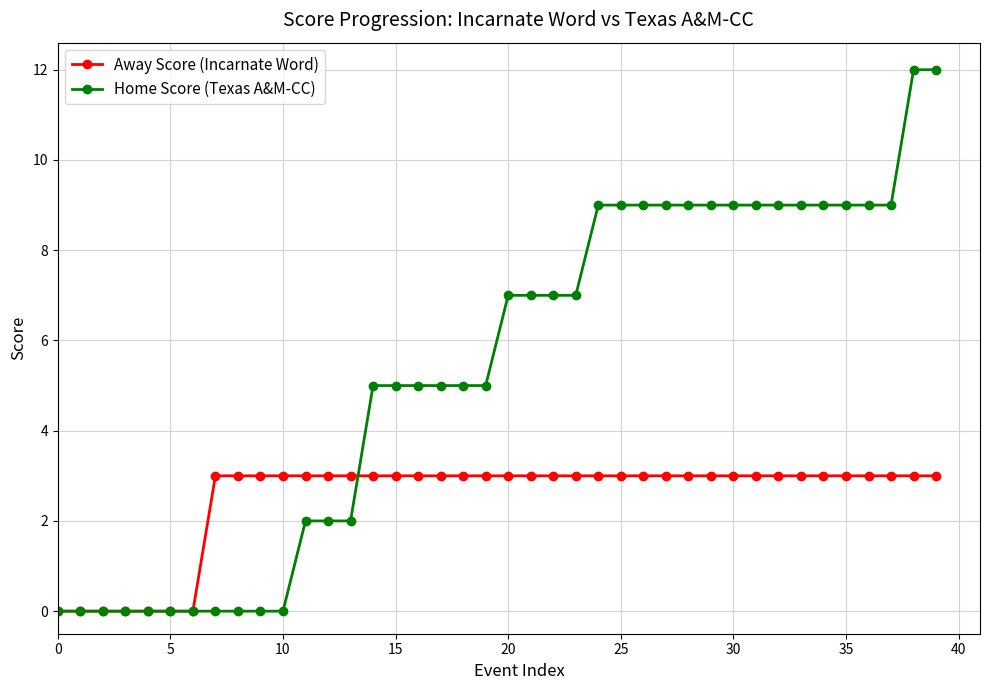

List the series in order of their overall mean, lowest first.

Away Score (Incarnate Word), Home Score (Texas A&M-CC)